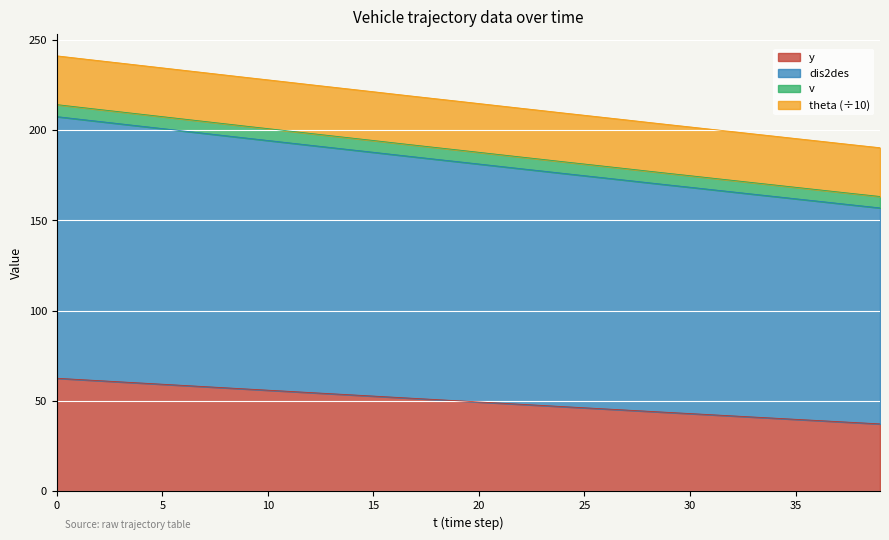

List the labels in order of v value, largest first.

0, 1, 2, 3, 4, 5, 6, 7, 8, 9, 10, 11, 12, 13, 14, 15, 16, 17, 18, 19, 20, 21, 22, 23, 24, 25, 26, 27, 28, 29, 30, 31, 32, 33, 34, 35, 36, 37, 38, 39